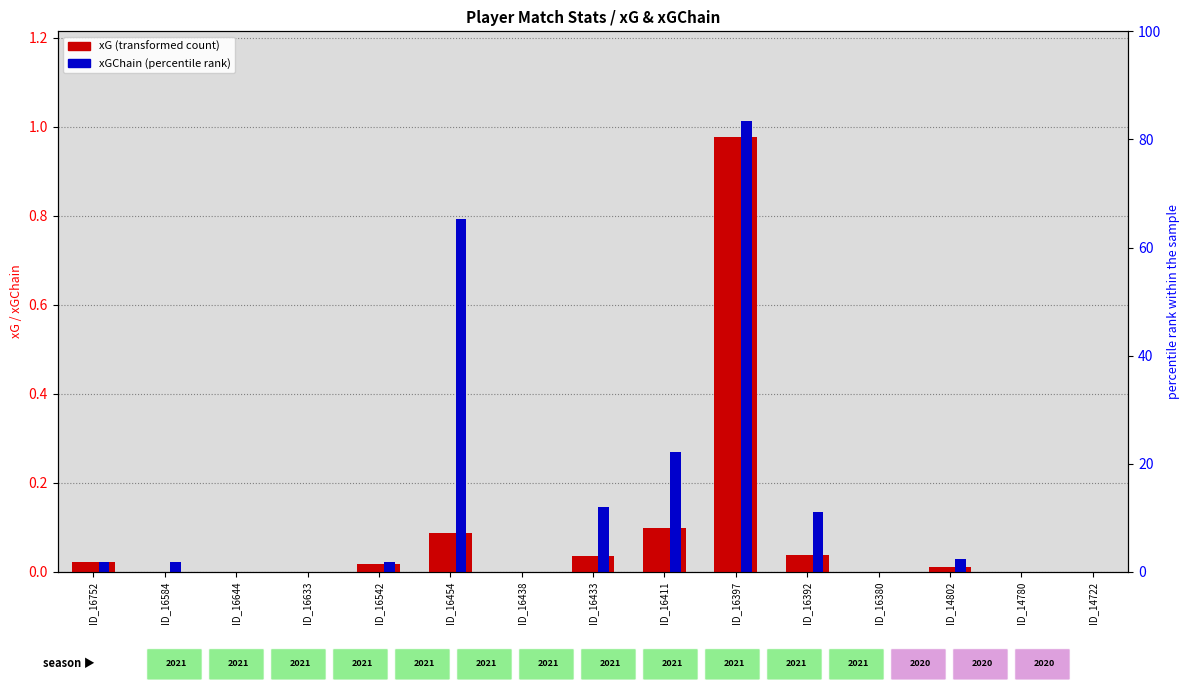

How many data points in xG (transformed count) are above 0?

8